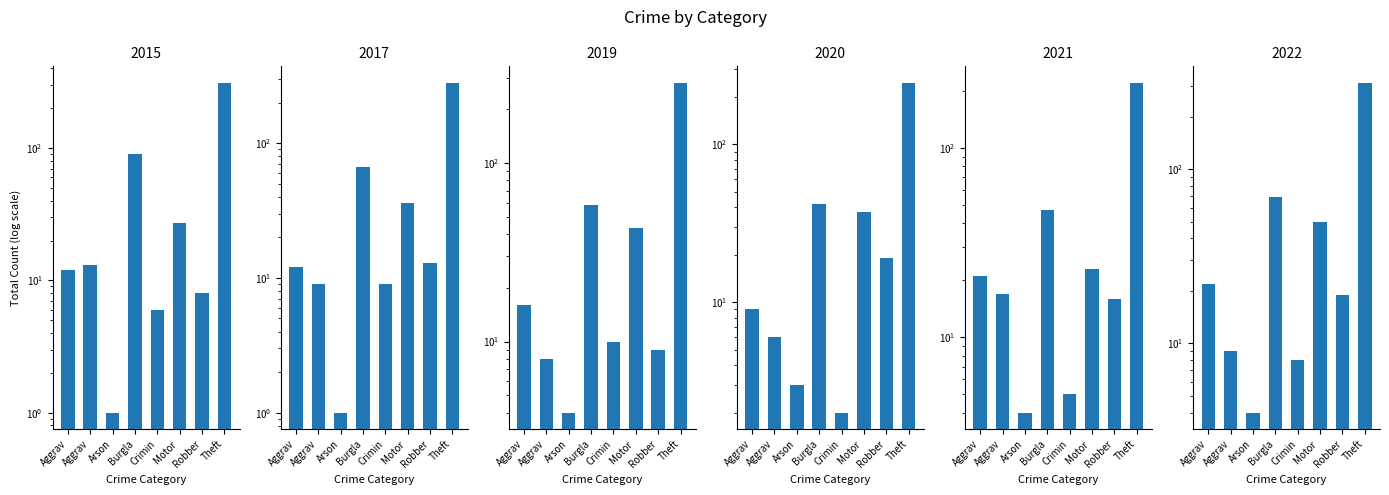

What is the total value across all series at Aggrav?

92